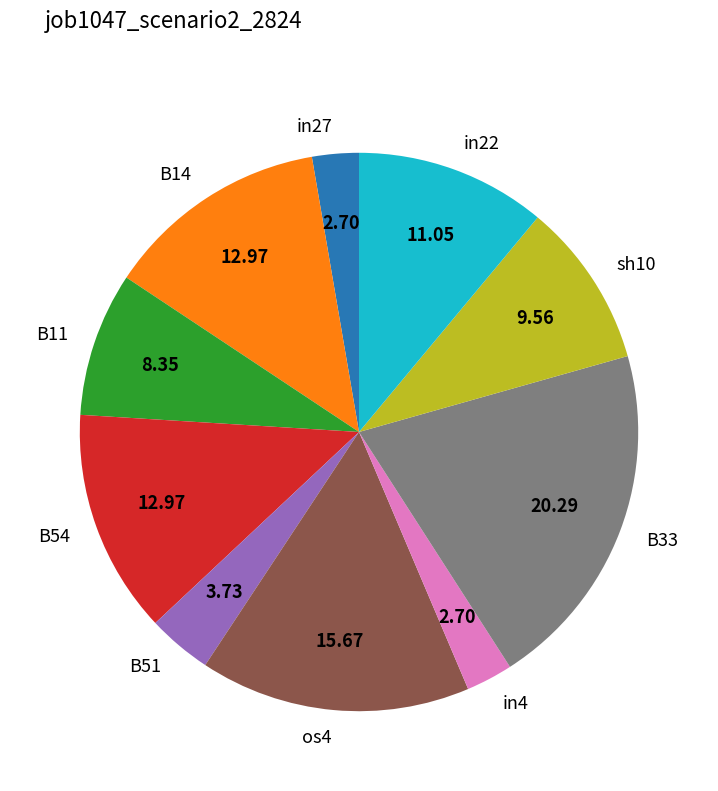

How many segments does this pie chart have?

10